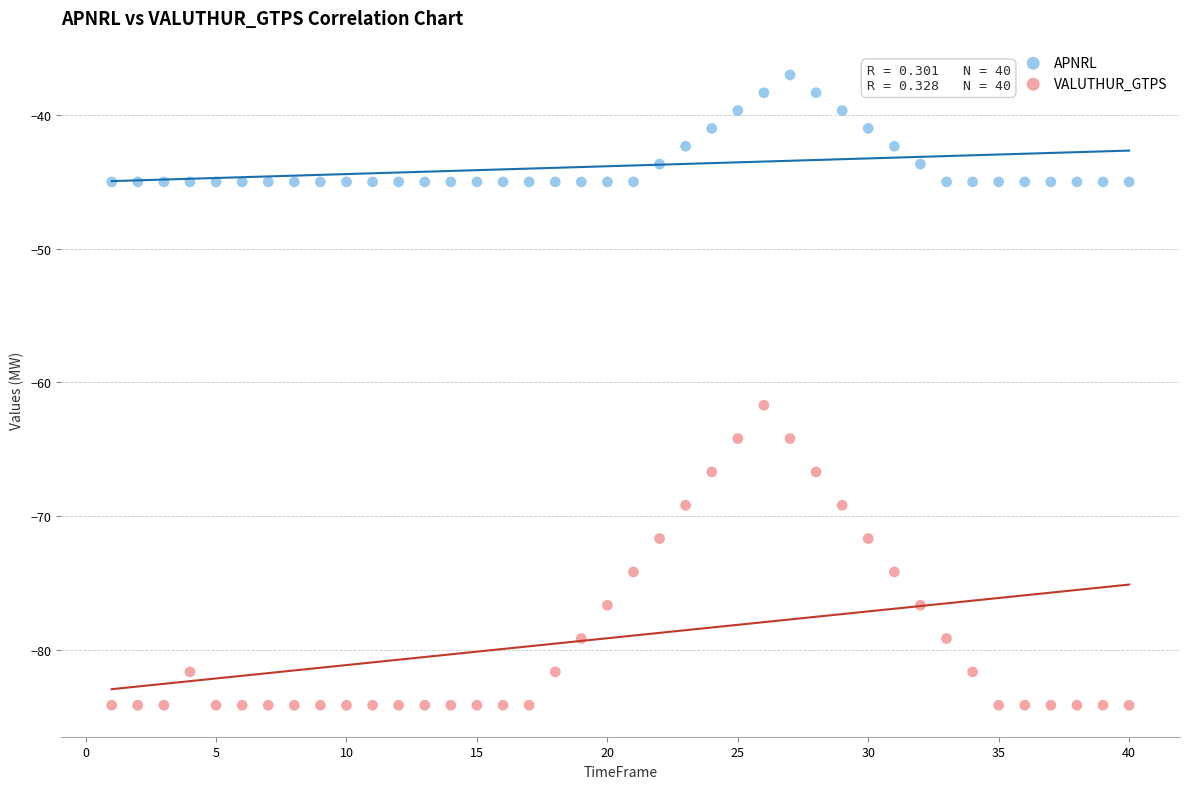

Across all series, what Y value is closest to -60?

-61.7